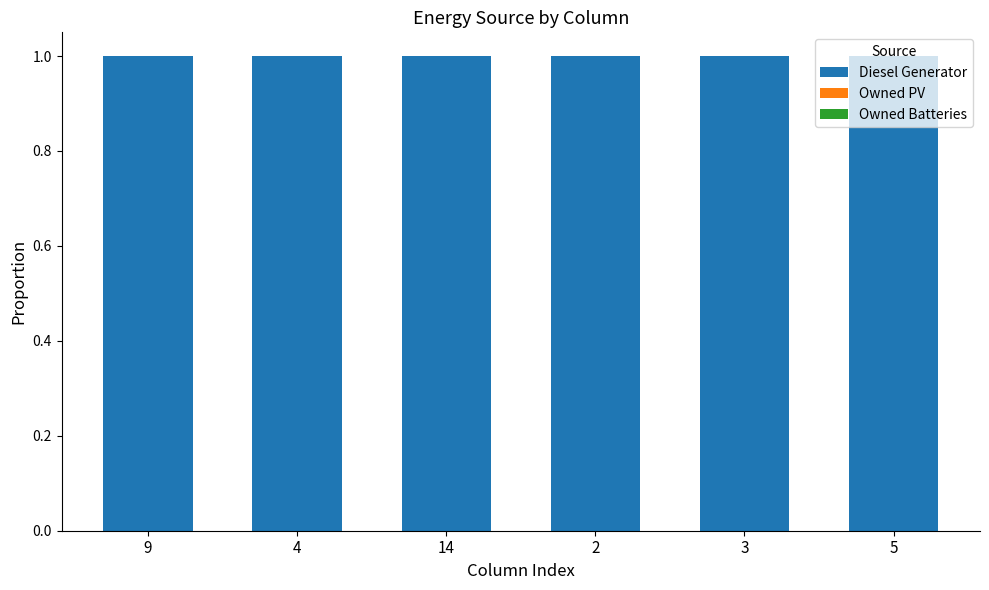

What is the label of the 1st bar from the left?

9